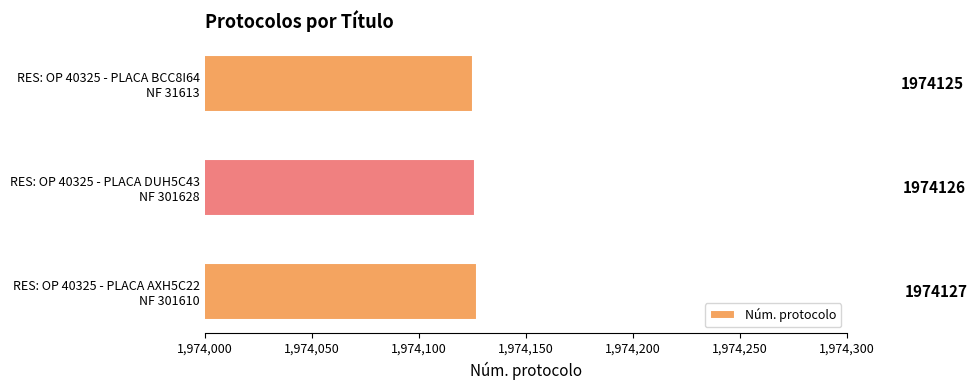

Which category has the highest value across all series?

RES: OP 40325 - PLACA AXH5C22
NF 301610